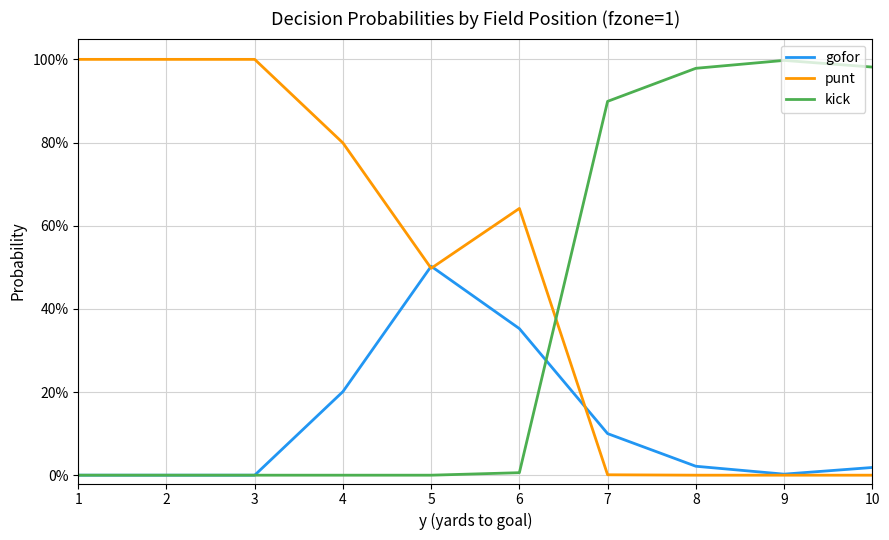

List the series in order of their peak value, lowest first.

gofor, kick, punt